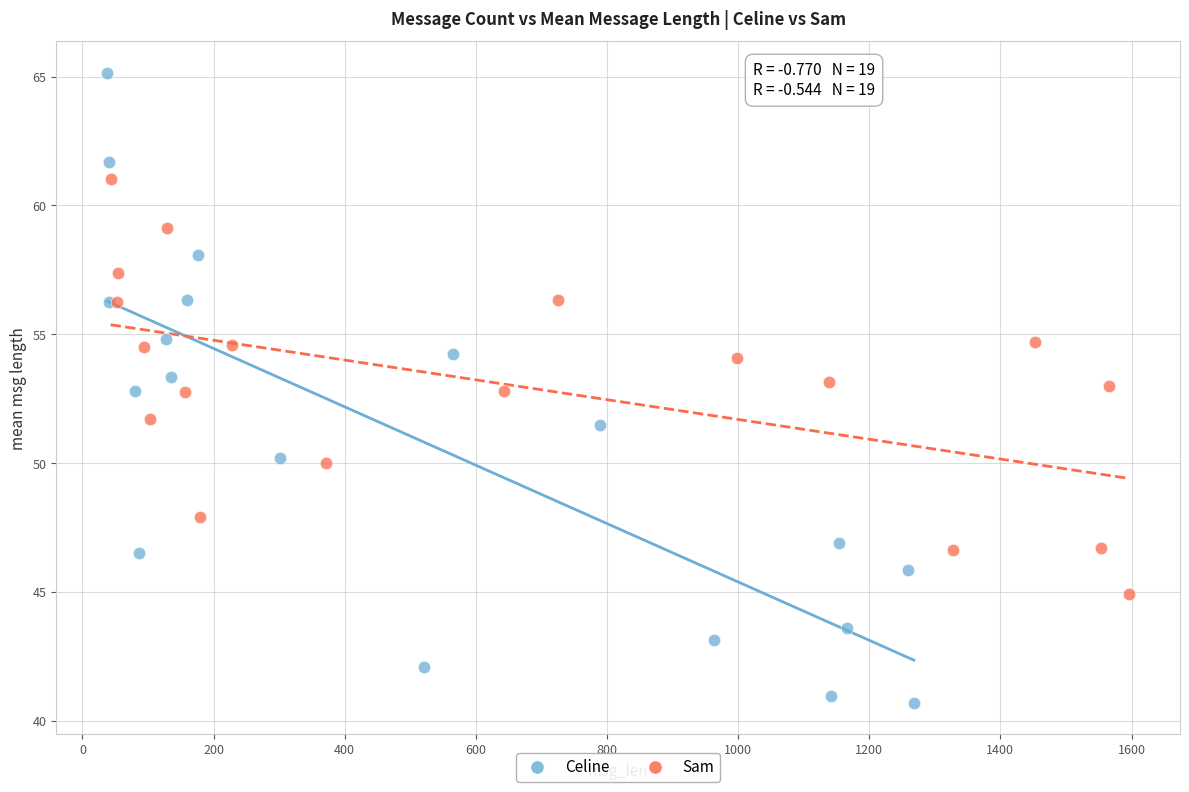

Which series has the largest Y range (max minus min)?

Celine